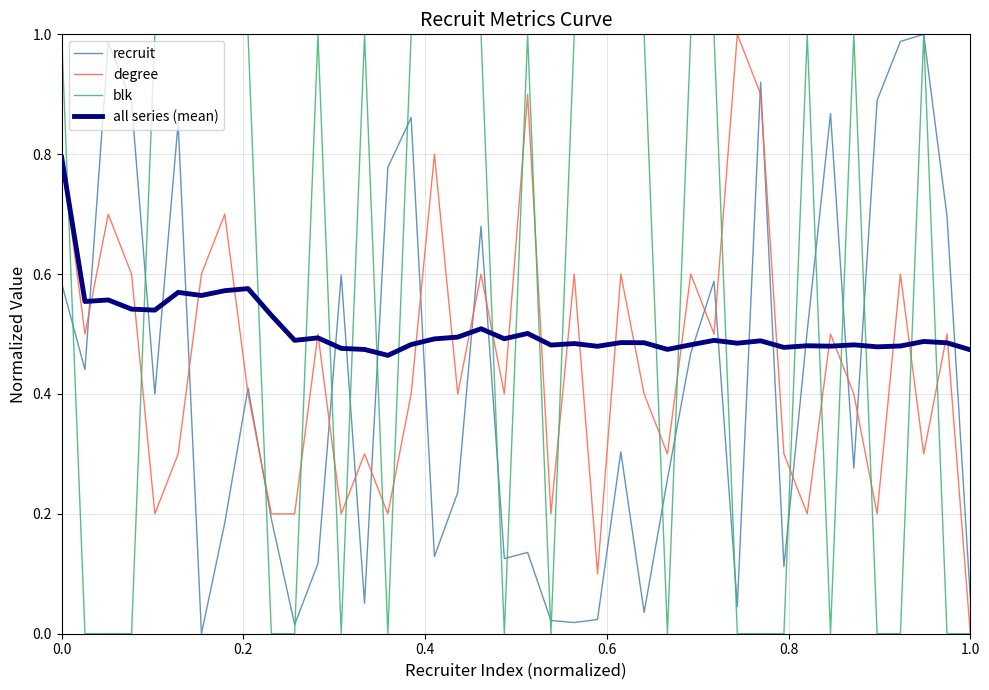

Which series ends up on top after the final intersection of all series (mean) and recruit?

all series (mean)